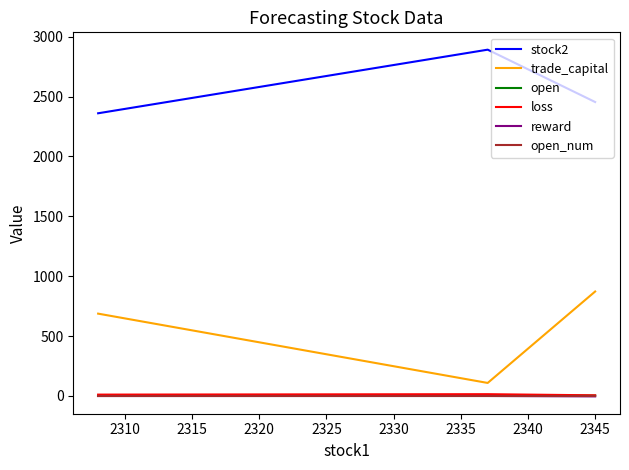

Which series has the largest total across all categories?

stock2